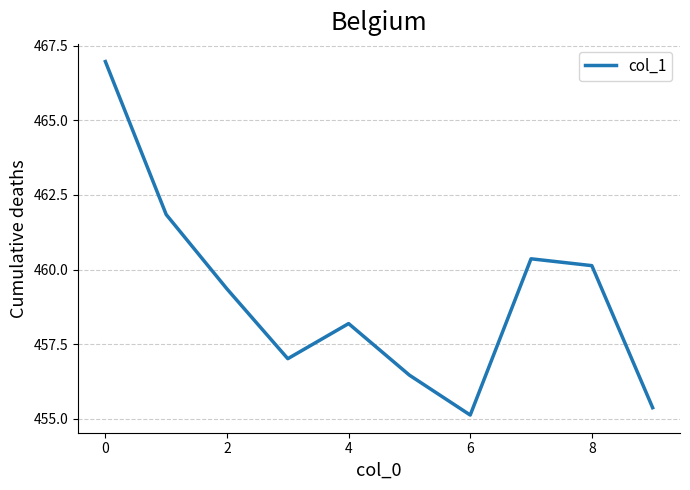

What is the minimum value shown in the chart?

455.1